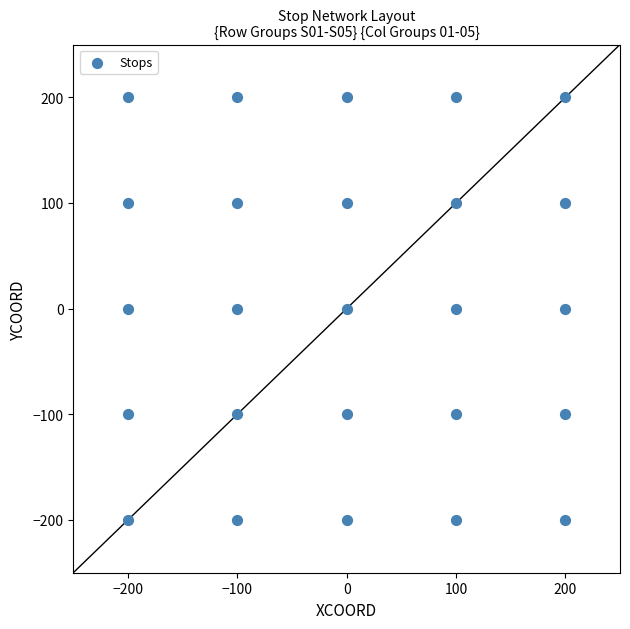

What is the range of Y values (max minus min)?

400